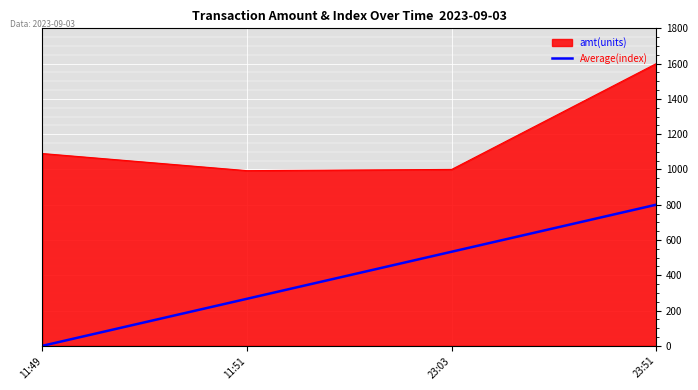

Rank the series by their maximum value, from highest to lowest.

amt(units), Average(index)